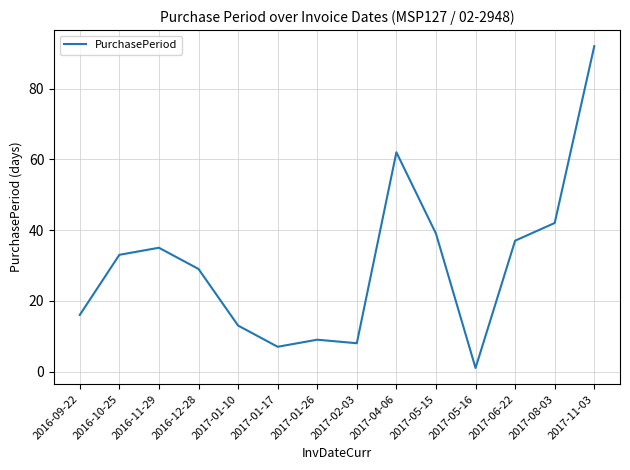

Where is the first local minimum?

2017-01-17